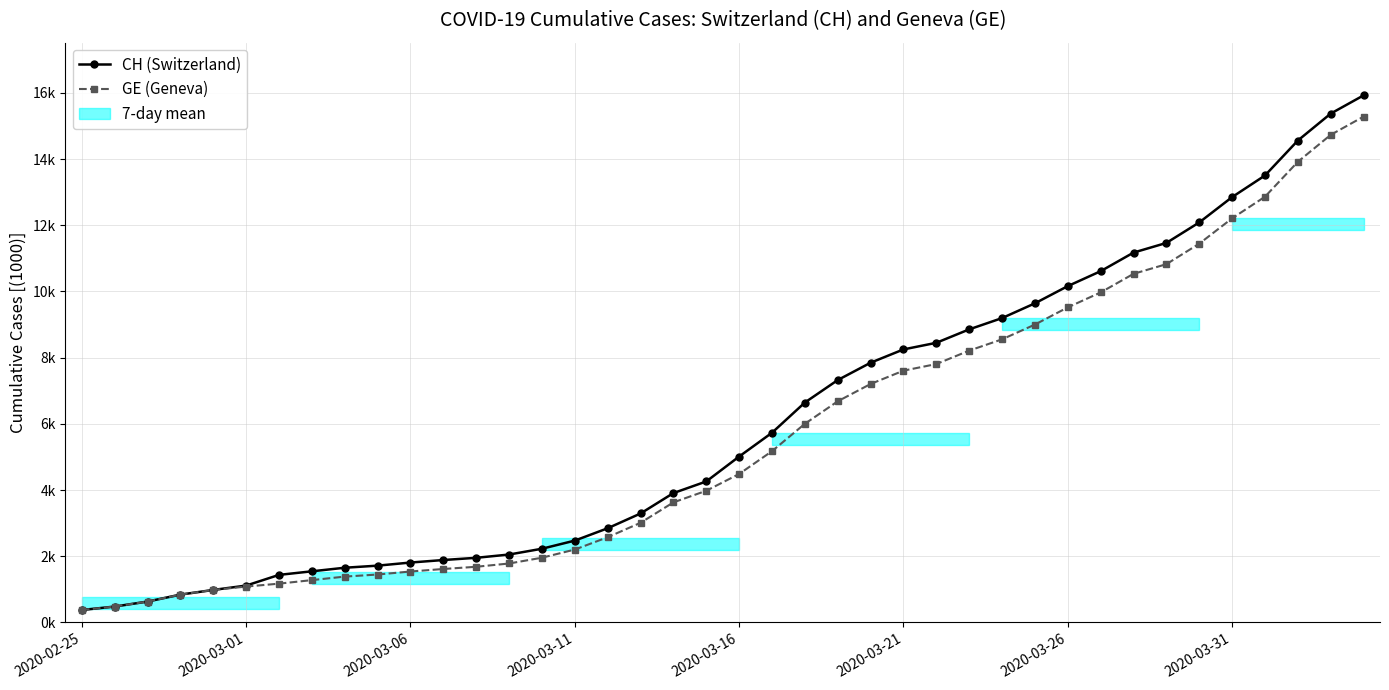

Does the chart have visible grid lines?

Yes